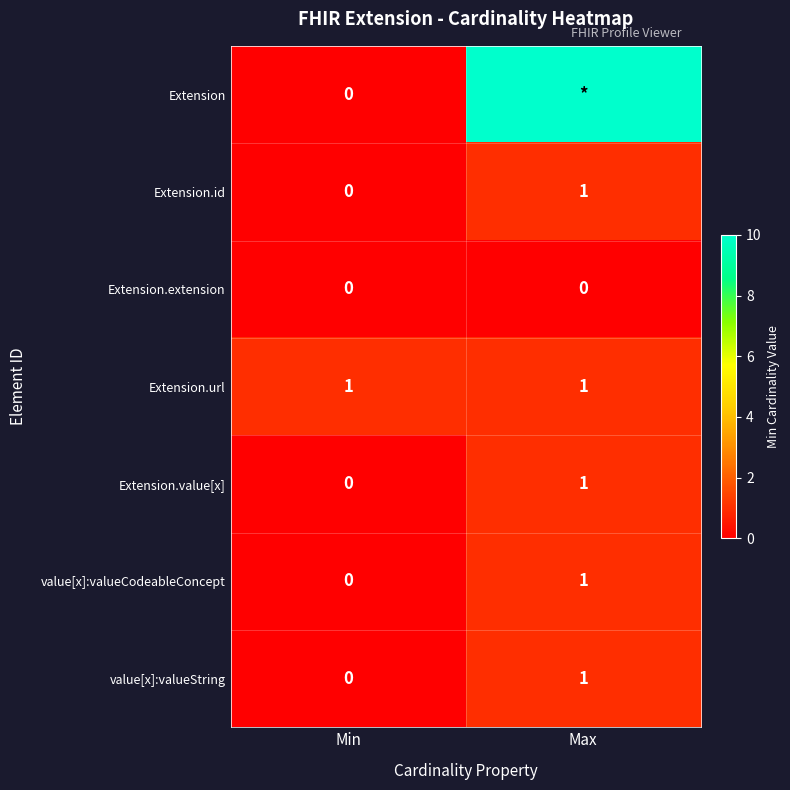

Is the value of Extension.extension at Max greater than the value of value[x]:valueCodeableConcept at Max?

No